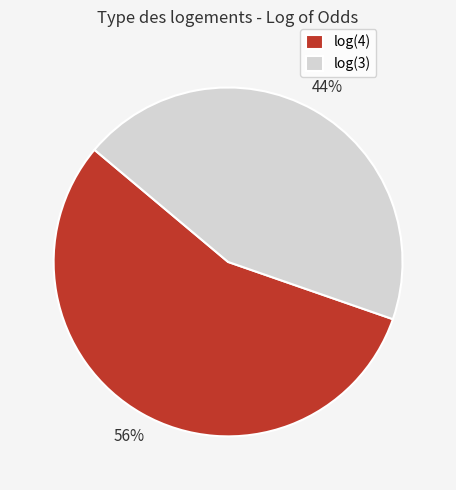

Combined, do log(4) and log(3) account for over 50%?

Yes